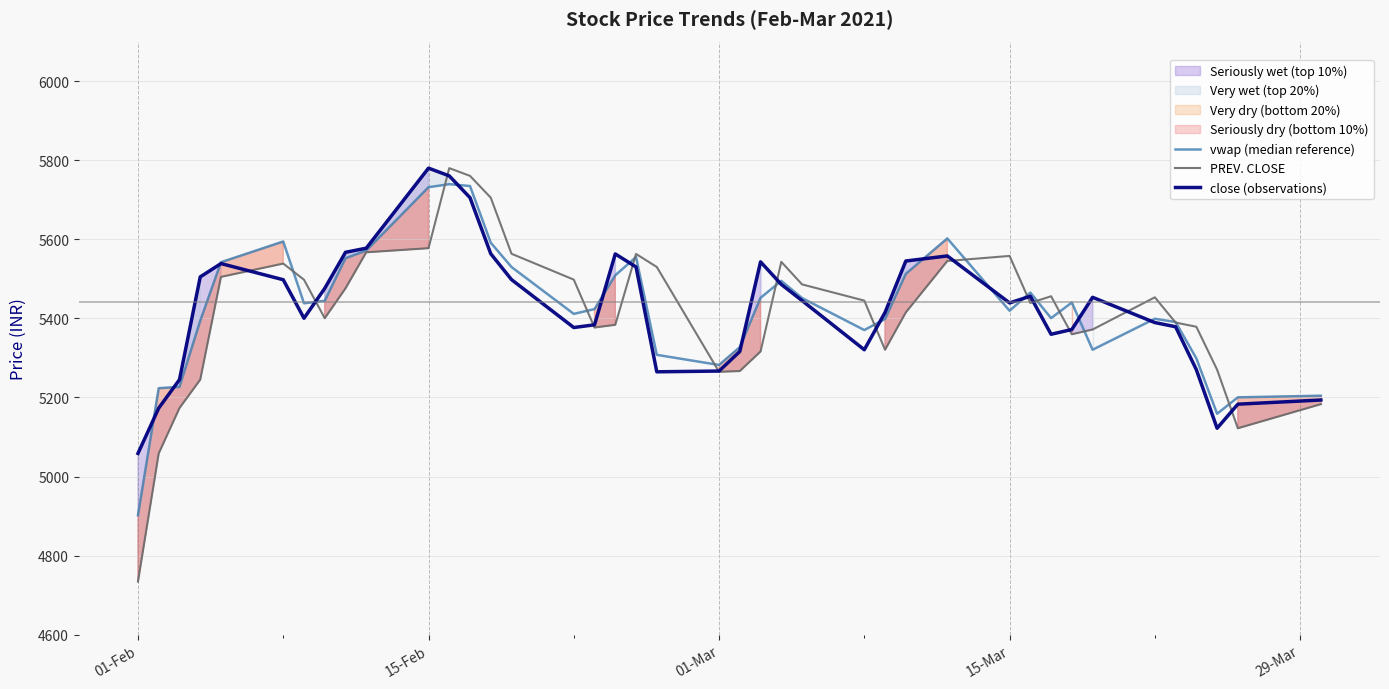

Which series has the largest range (max minus min)?

PREV. CLOSE